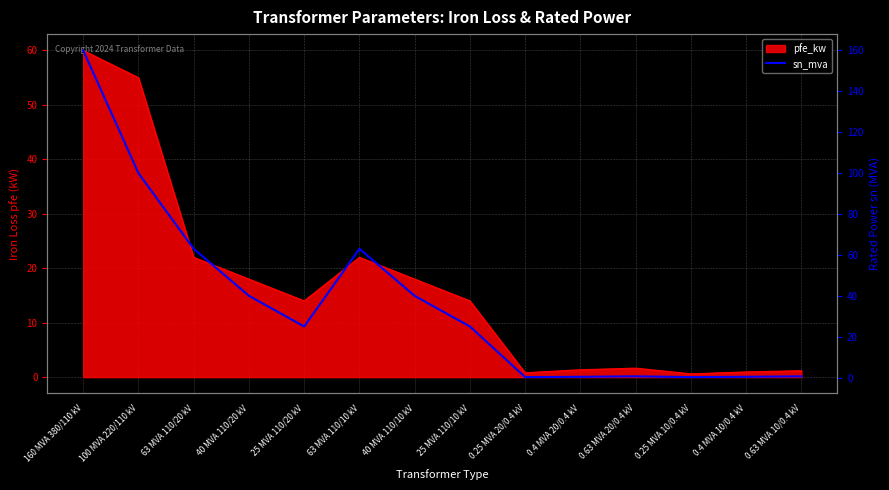

Rank the categories by value from highest to lowest.

160 MVA 380/110 kV, 100 MVA 220/110 kV, 63 MVA 110/20 kV, 63 MVA 110/10 kV, 40 MVA 110/20 kV, 40 MVA 110/10 kV, 25 MVA 110/20 kV, 25 MVA 110/10 kV, 0.63 MVA 20/0.4 kV, 0.63 MVA 10/0.4 kV, 0.4 MVA 20/0.4 kV, 0.4 MVA 10/0.4 kV, 0.25 MVA 20/0.4 kV, 0.25 MVA 10/0.4 kV